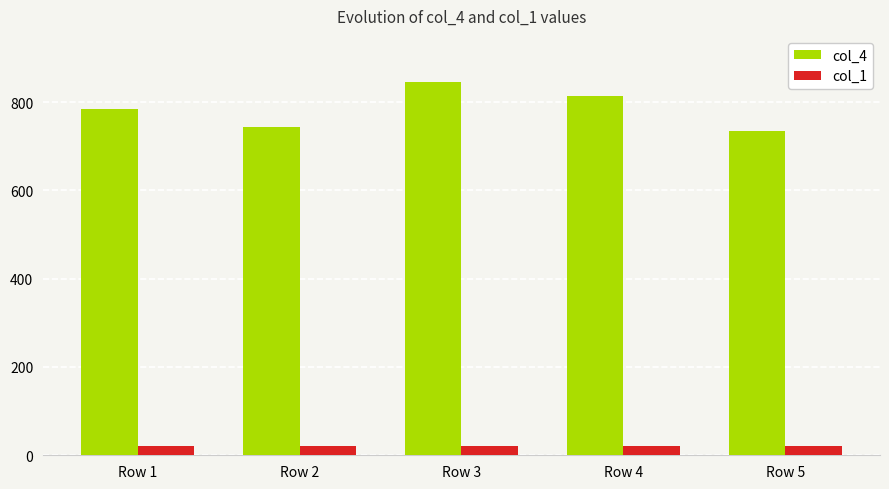

What is the maximum value for col_1?

20